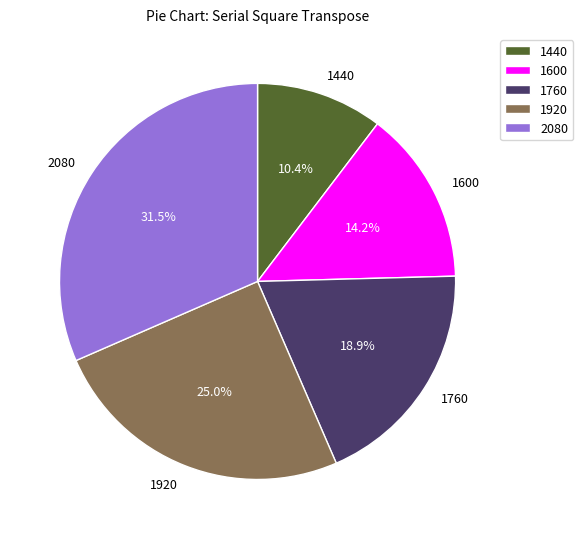

Is there a majority slice in this chart?

No